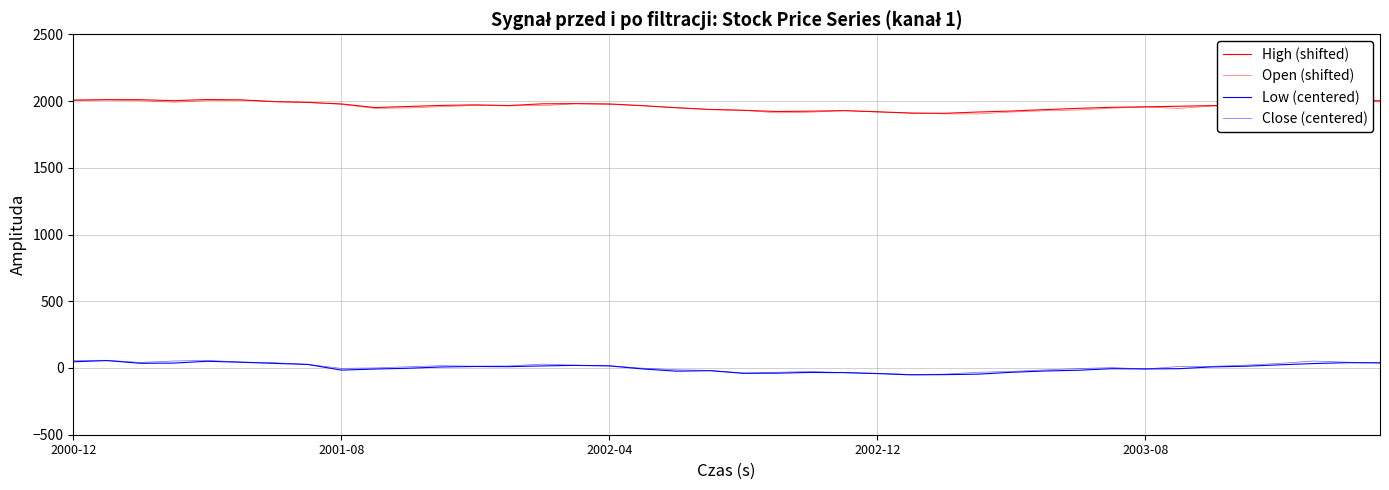

What is the average value of the Open (shifted) series?

1958.9